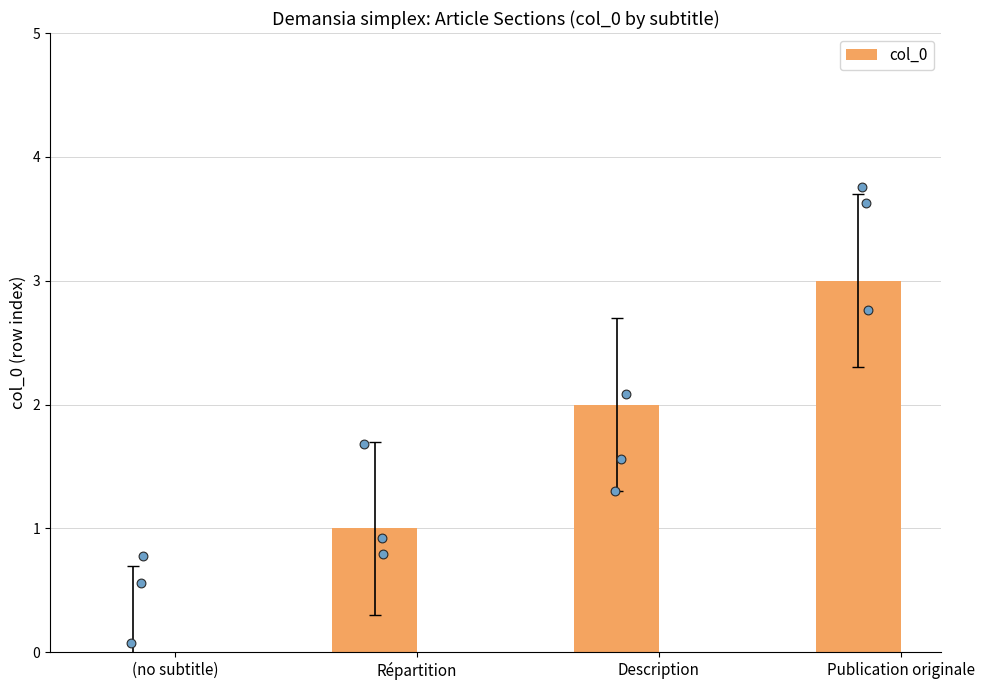

What is the change in value from Description to Publication originale?

+1